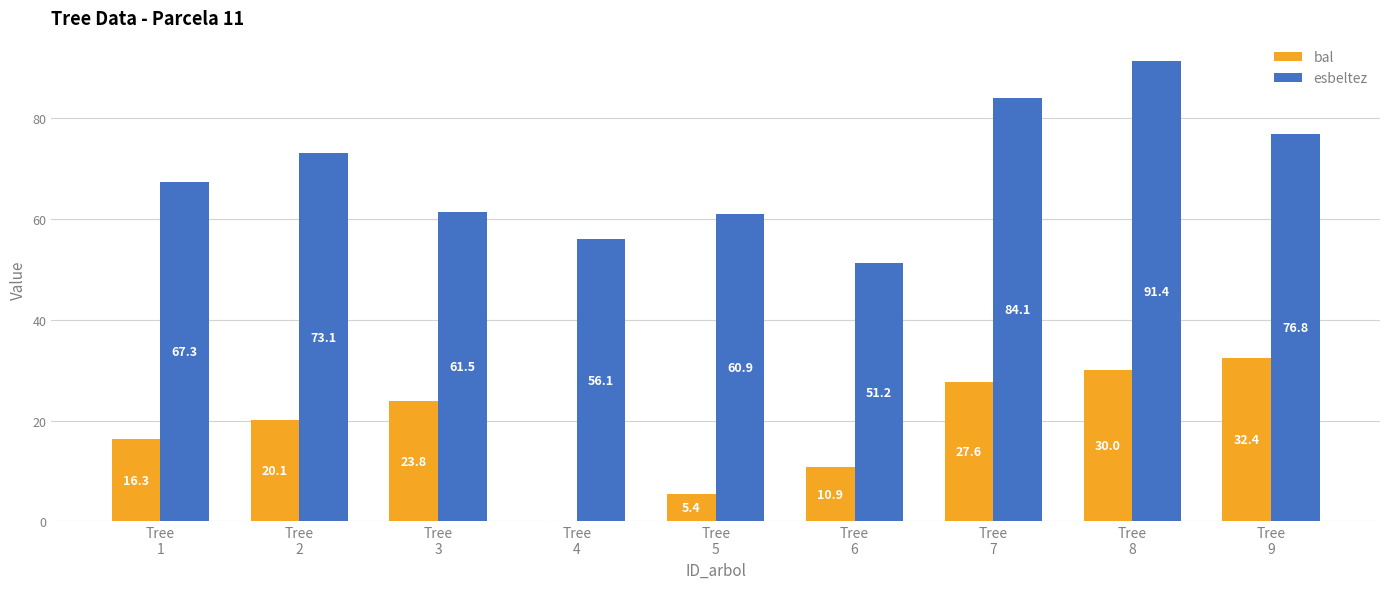

Between Tree
2 and Tree
7, which series saw the biggest shift?

esbeltez